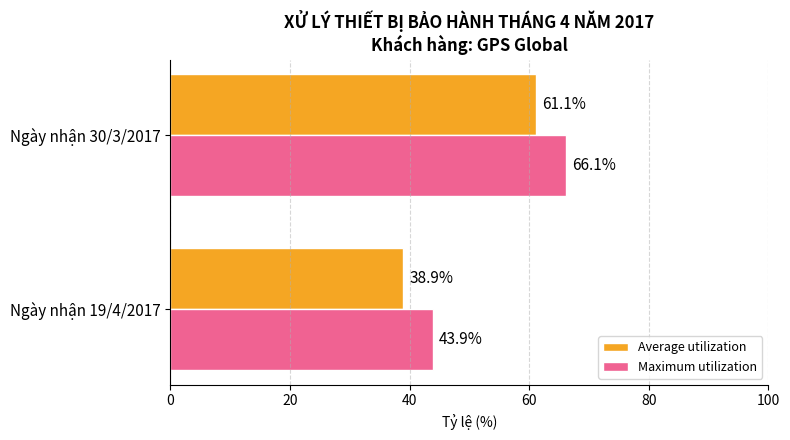

Rank the series by their maximum value, from highest to lowest.

Maximum utilization, Average utilization